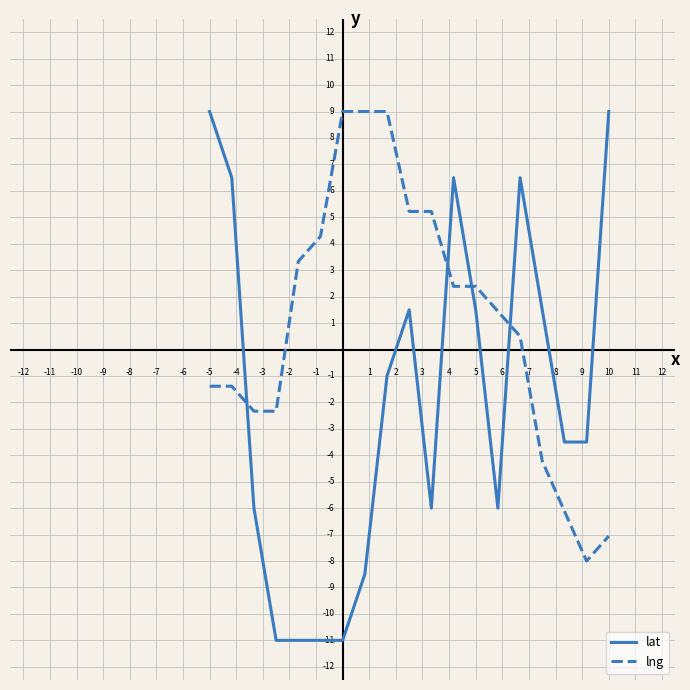

Which series has the largest total across all categories?

lng